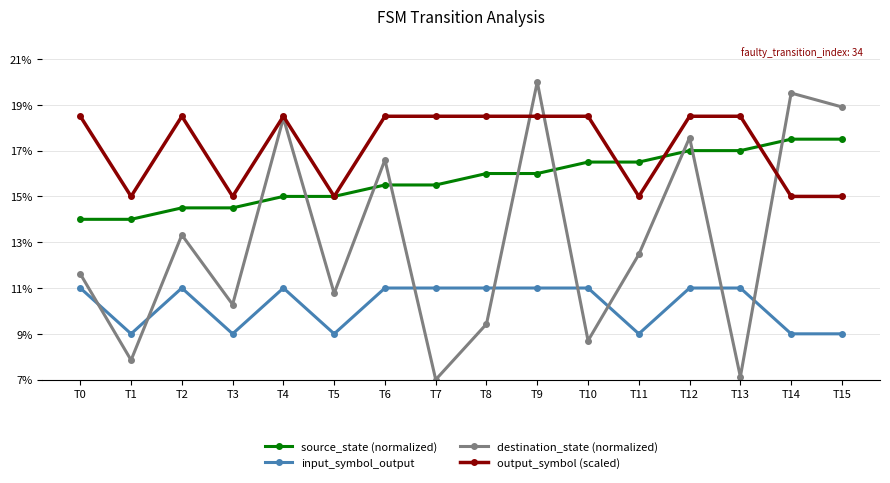

At which label does destination_state (normalized) reach its minimum?

T7